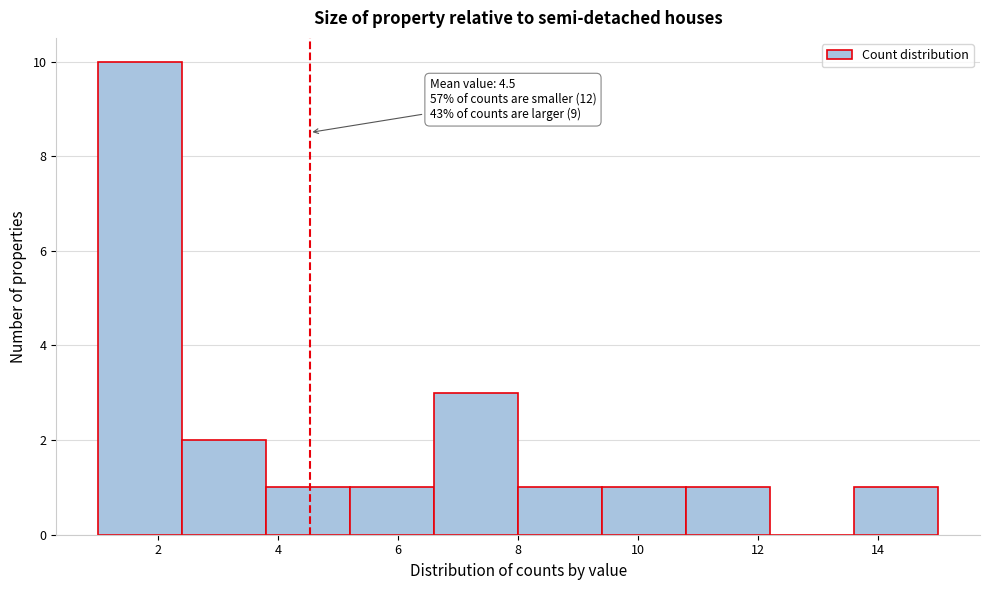

Which range on the x-axis has the tallest bar?

1.0 to 2.4